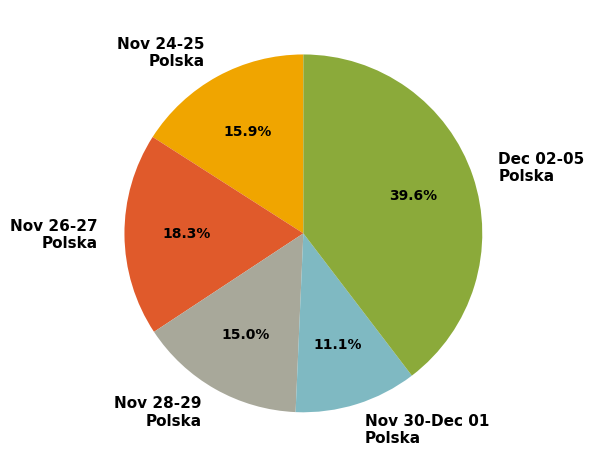

Which has a higher value, Nov 24-25 Polska or Dec 02-05 Polska?

Dec 02-05 Polska